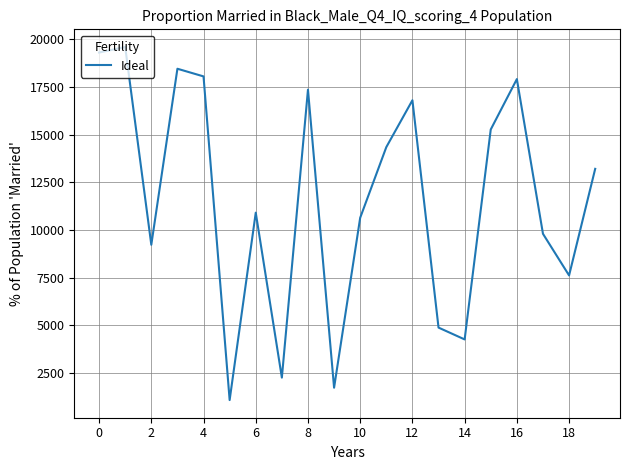

What is the smallest value displayed?

1072